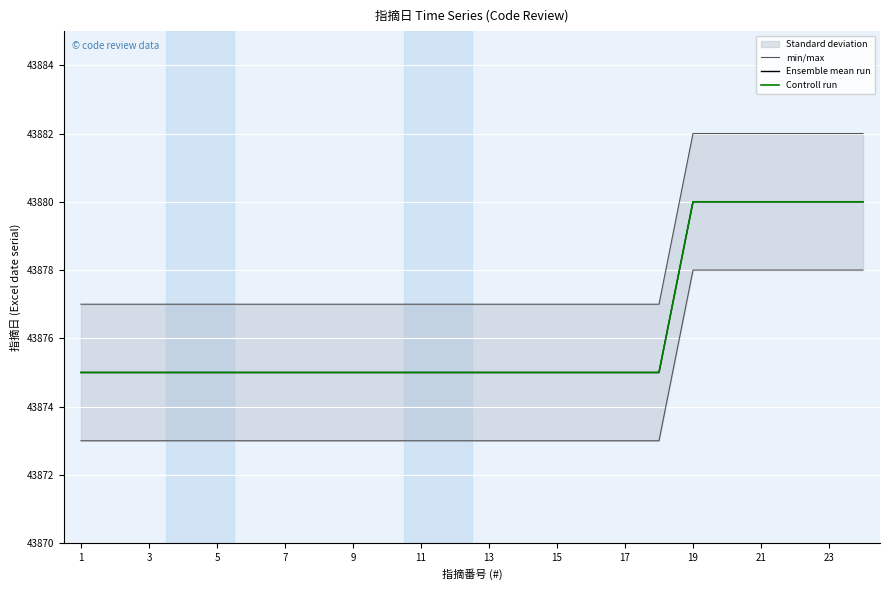

The min/max series shows 9891 at 13. True or false?

False